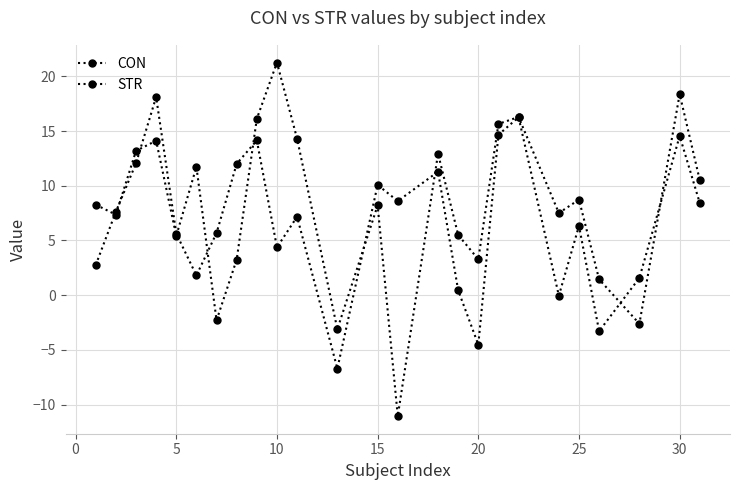

What is the difference between the second highest and second lowest values in the STR series?

21.5